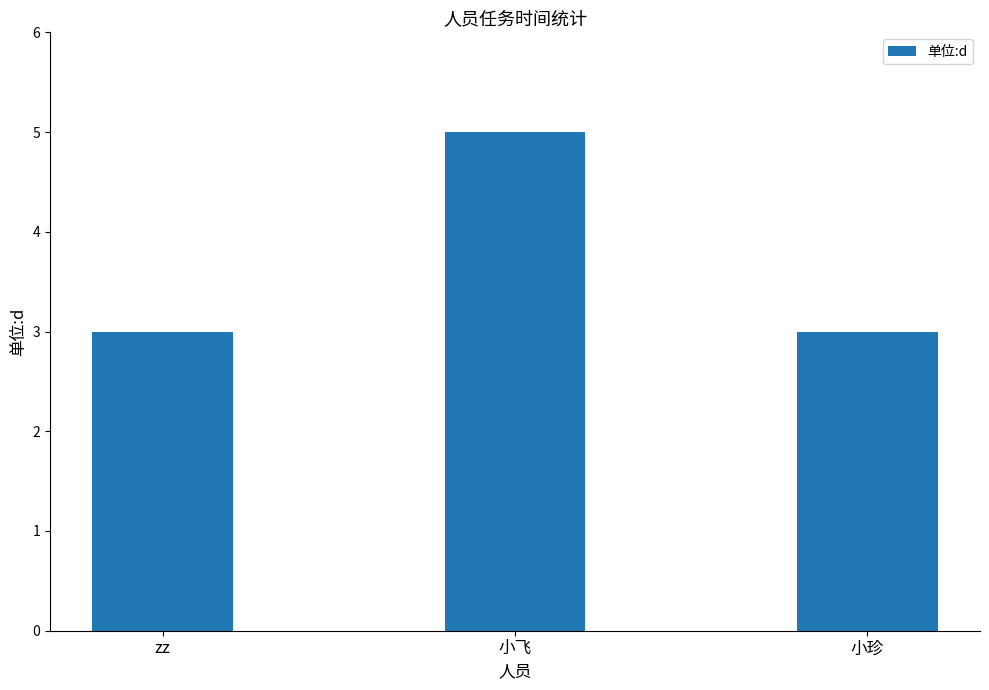

What is the minimum value shown in the chart?

3